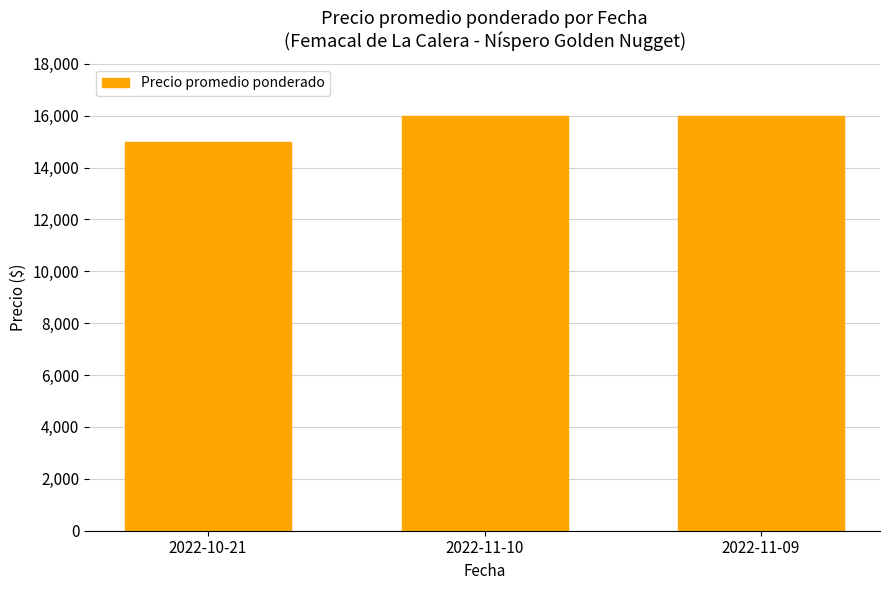

Reading left to right, what are all the values shown in this chart?

15000	16000	16000